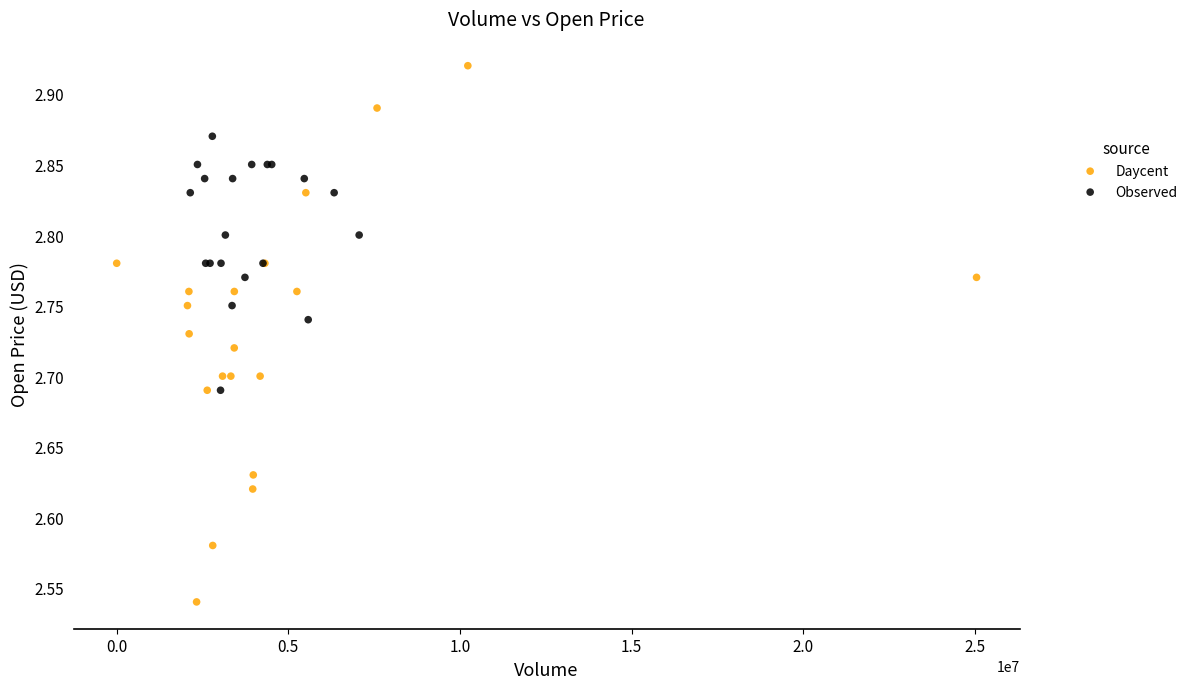

Which series contains the highest Y value?

Daycent